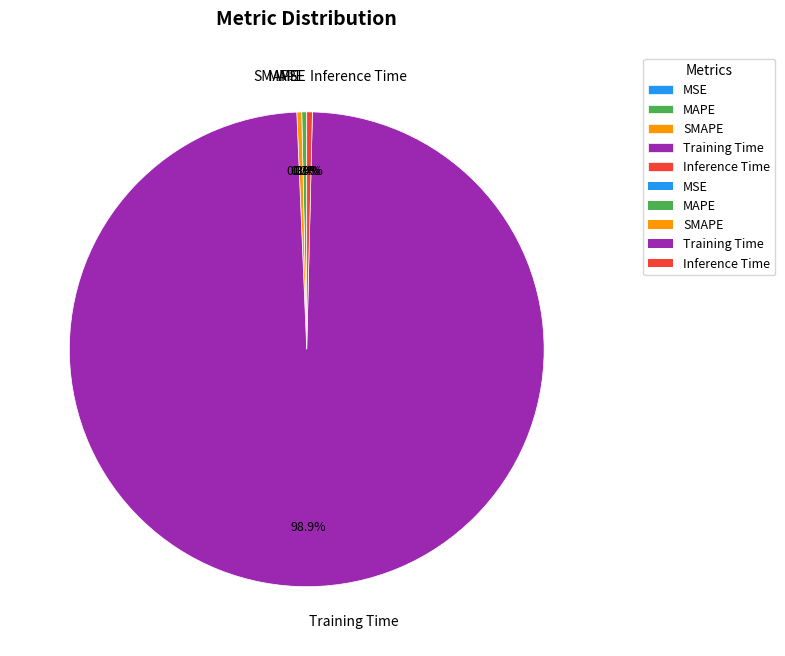

Combined, what portion of the pie is SMAPE and Training Time?

99.3%